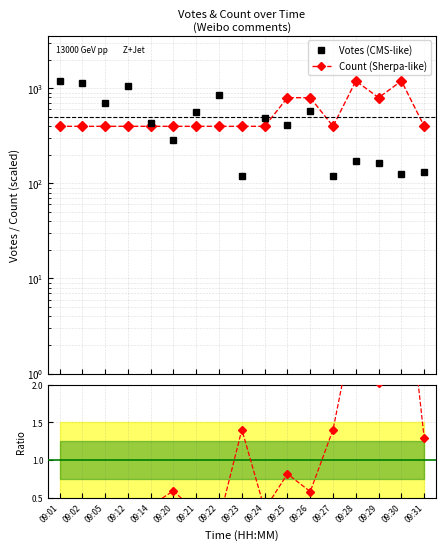

The value of Votes (CMS-like) at 09:28 is 305.0. True or false?

False